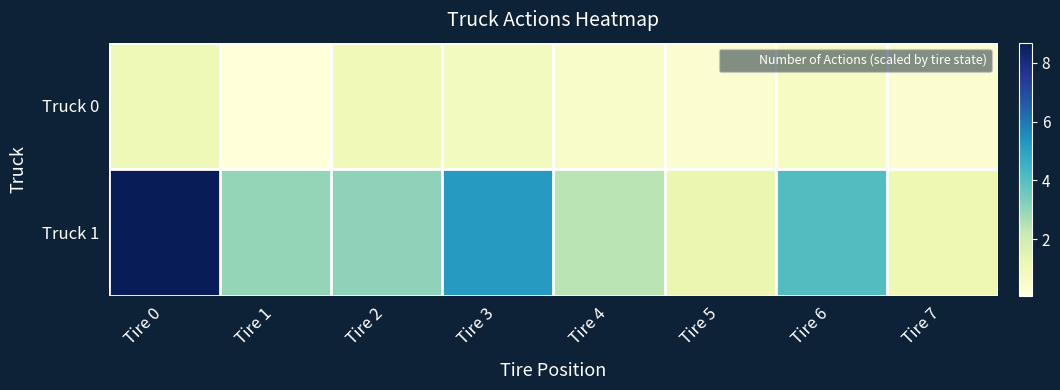

Reading left to right, extract all data points from this chart.

Truck 0: Tire 0=1.0	Tire 1=0.1	Tire 2=1.0	Tire 3=0.8	Tire 4=0.5	Tire 5=0.3	Tire 6=0.7	Tire 7=0.3
Truck 1: Tire 0=8.7	Tire 1=3.0	Tire 2=3.1	Tire 3=5.2	Tire 4=2.4	Tire 5=1.2	Tire 6=4.1	Tire 7=1.1